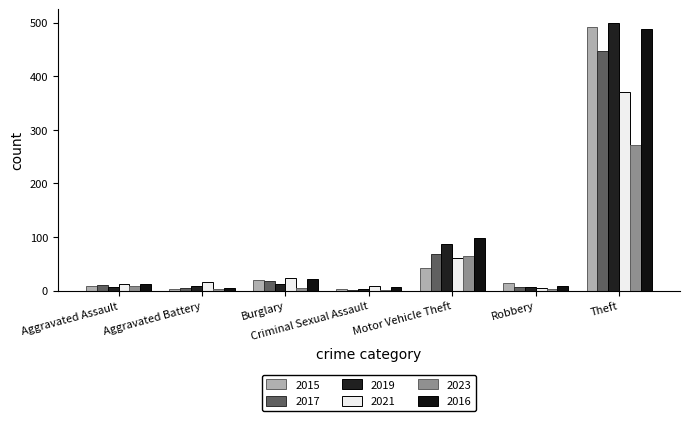

The value of 2016 at Criminal Sexual Assault is 6. True or false?

True